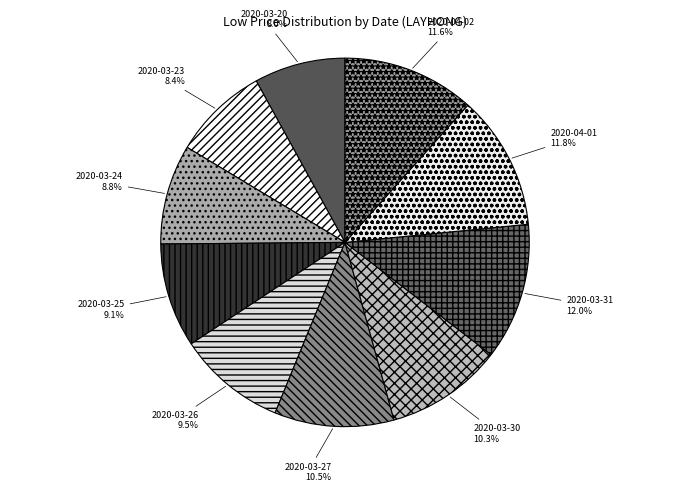

Do 2020-03-25 and 2020-04-02 together represent more than half of the pie?

No